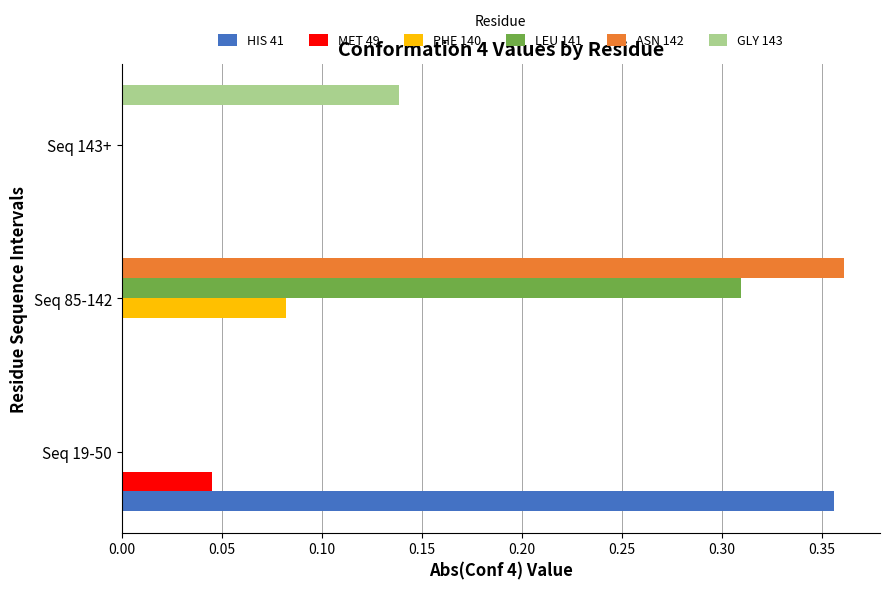

Count the number of categories in the chart.

3